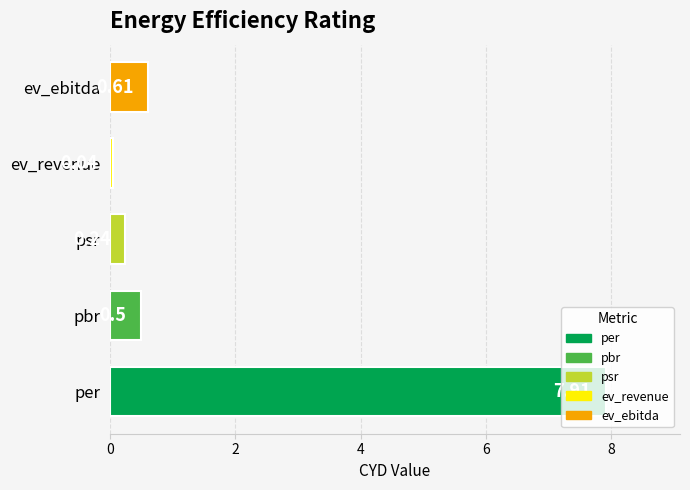

Which label corresponds to the largest value in the chart?

per